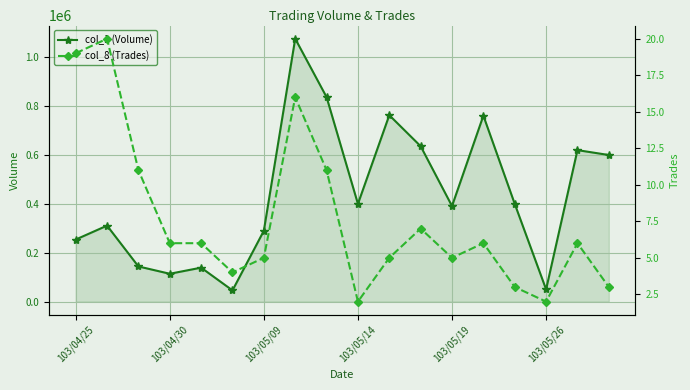

The value of col_1 (Volume) at 8 is 837000. True or false?

True